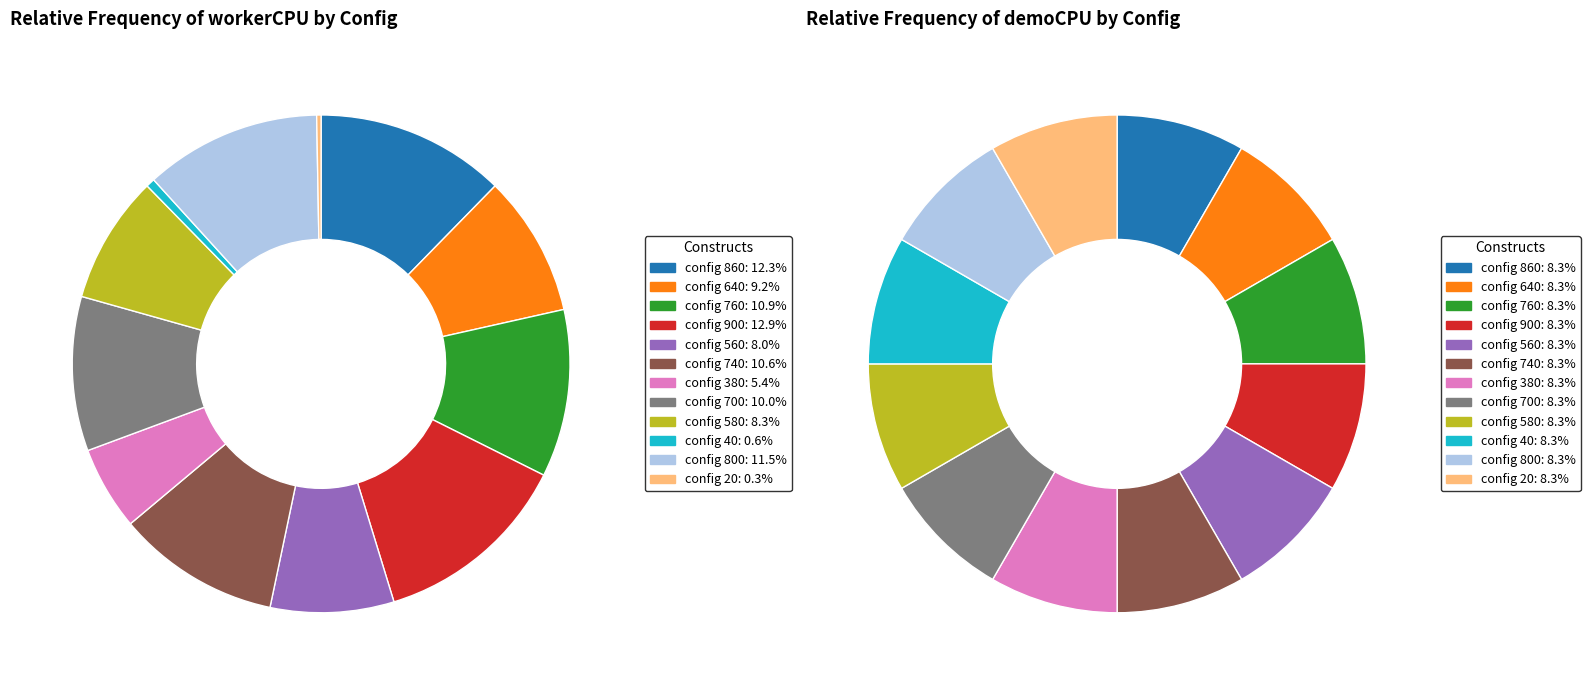

What percentage is the 800 slice, to the nearest percent?

11%